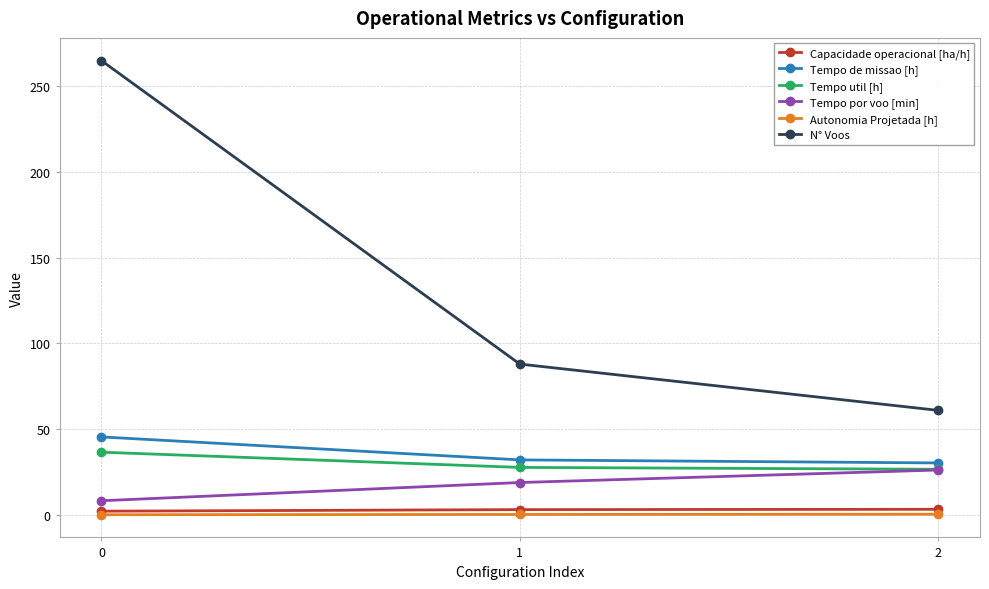

List the labels in order of N° Voos value, smallest first.

2, 1, 0